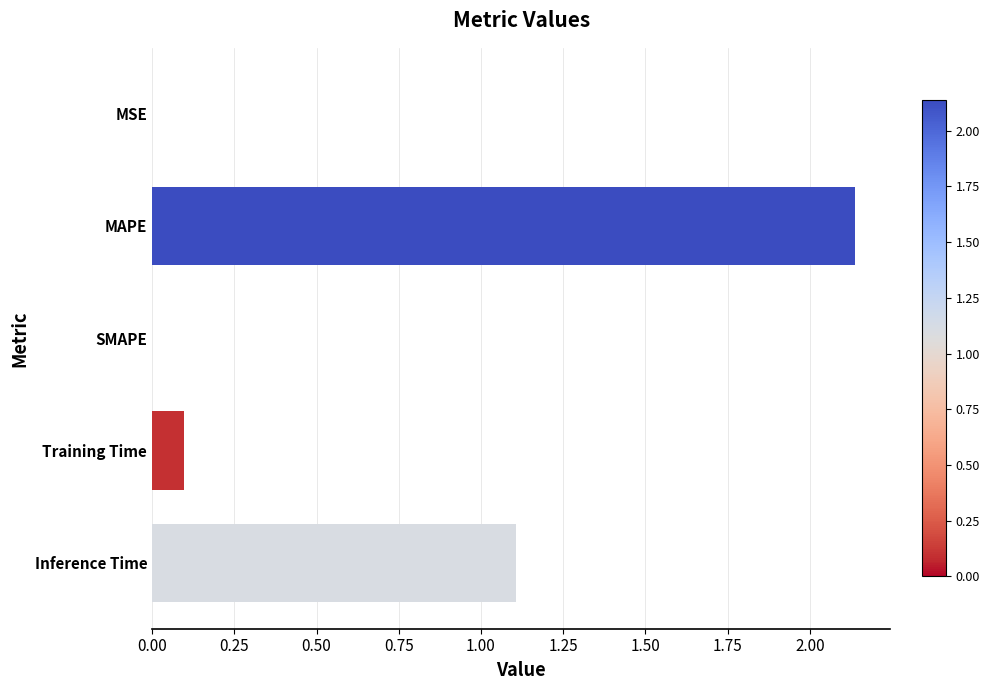

What is the change in value from MAPE to Inference Time?

-1.0